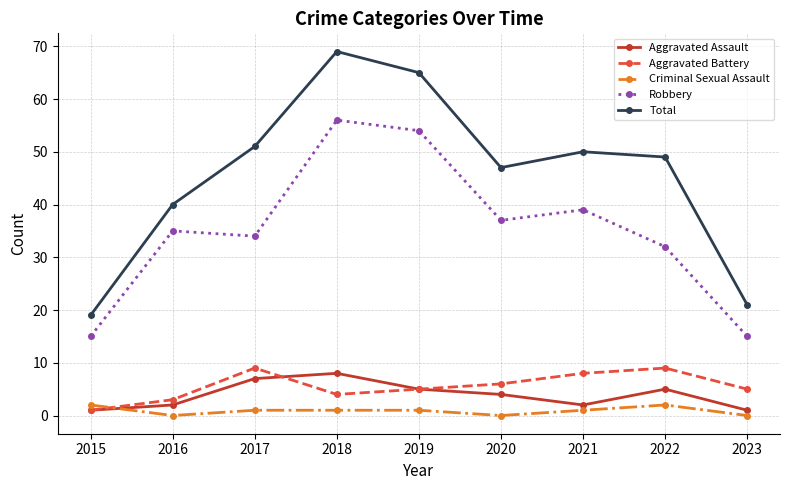

At how many categories does at least one series exceed 11?

9